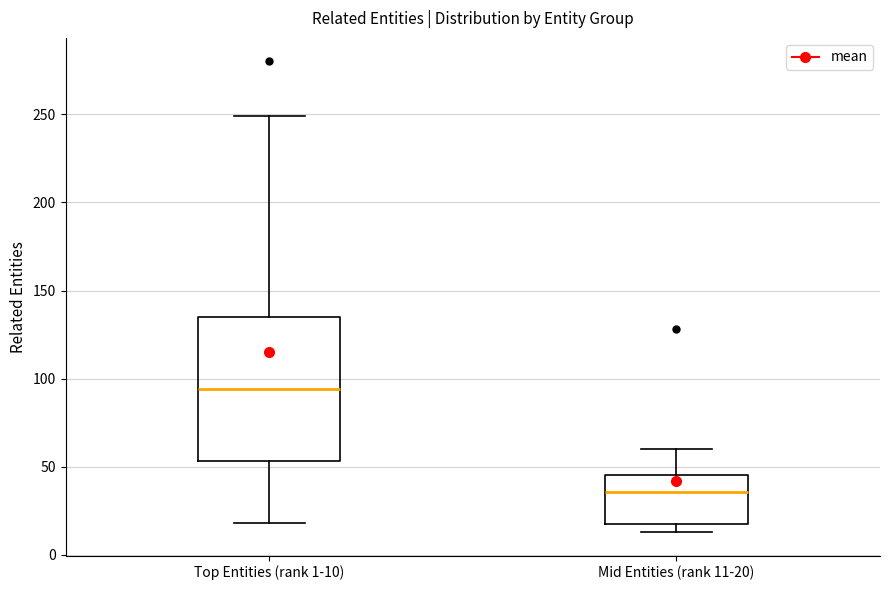

Which box has the highest median line?

Top Entities (rank 1-10)